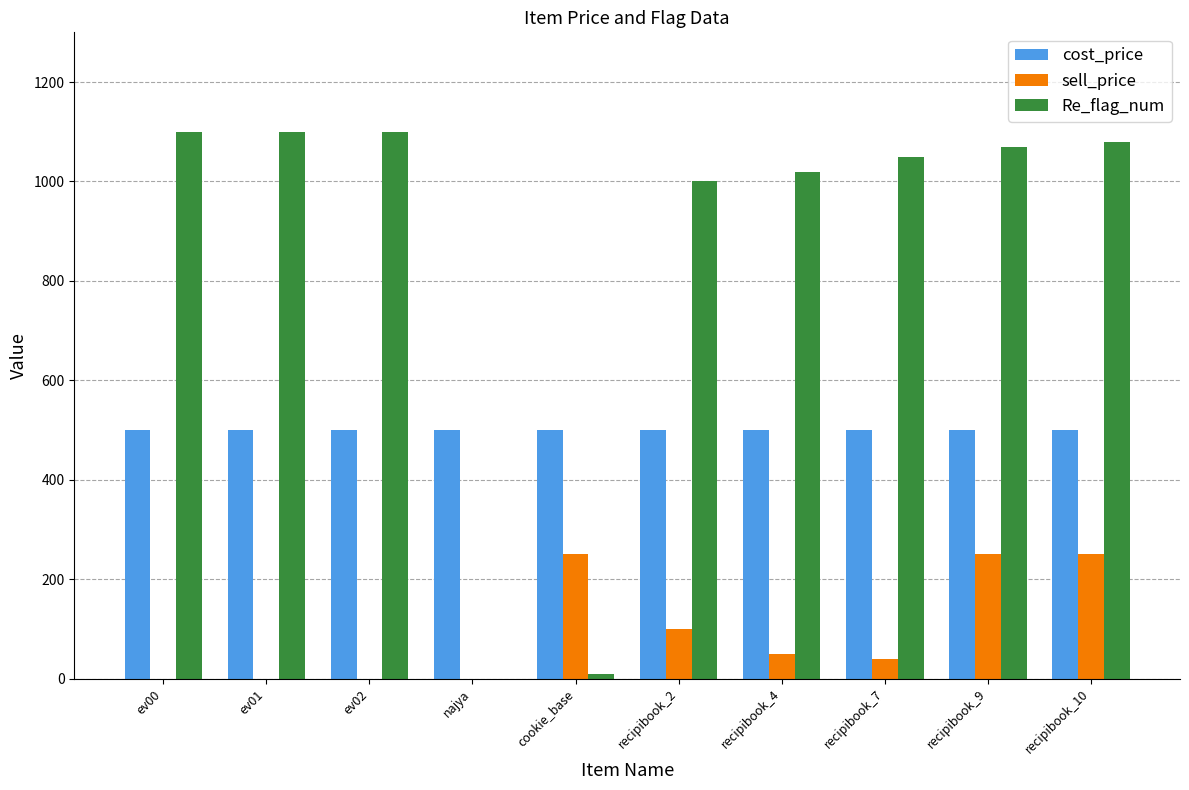

Which series has the largest range (max minus min)?

Re_flag_num